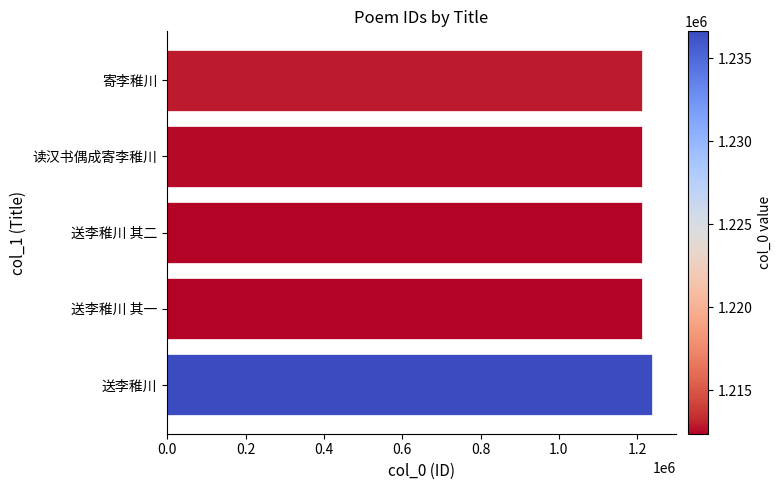

Count the number of categories in the chart.

5